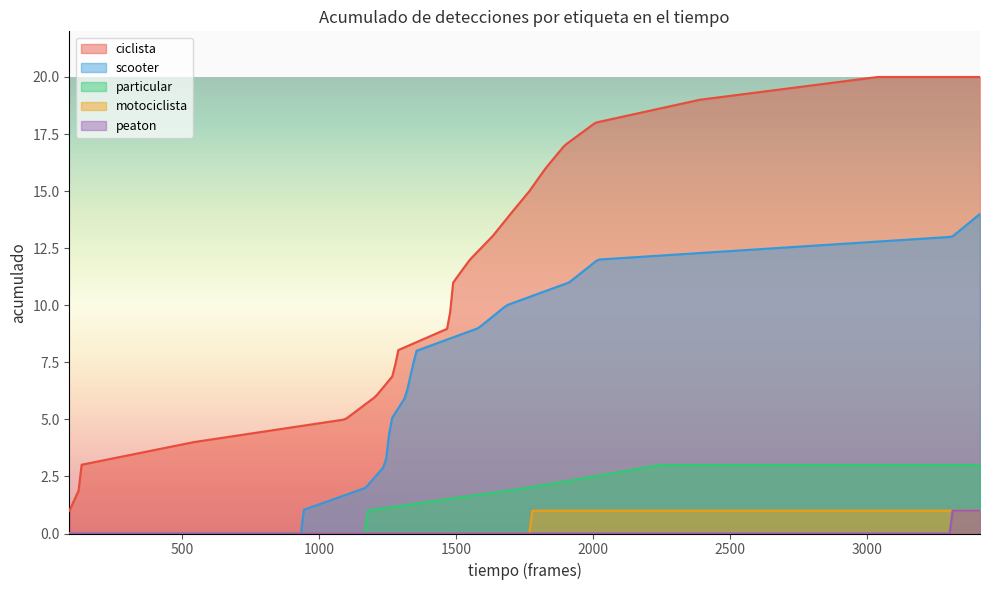

How many data points in ciclista are above 11?

9